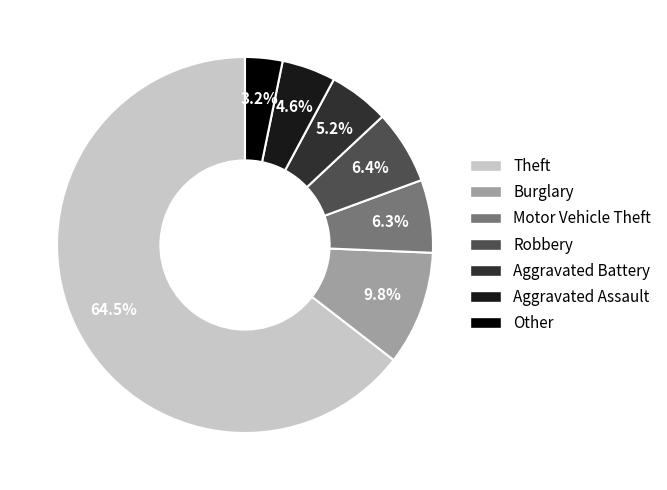

What percentage is NOT represented by Motor Vehicle Theft?

93.7%